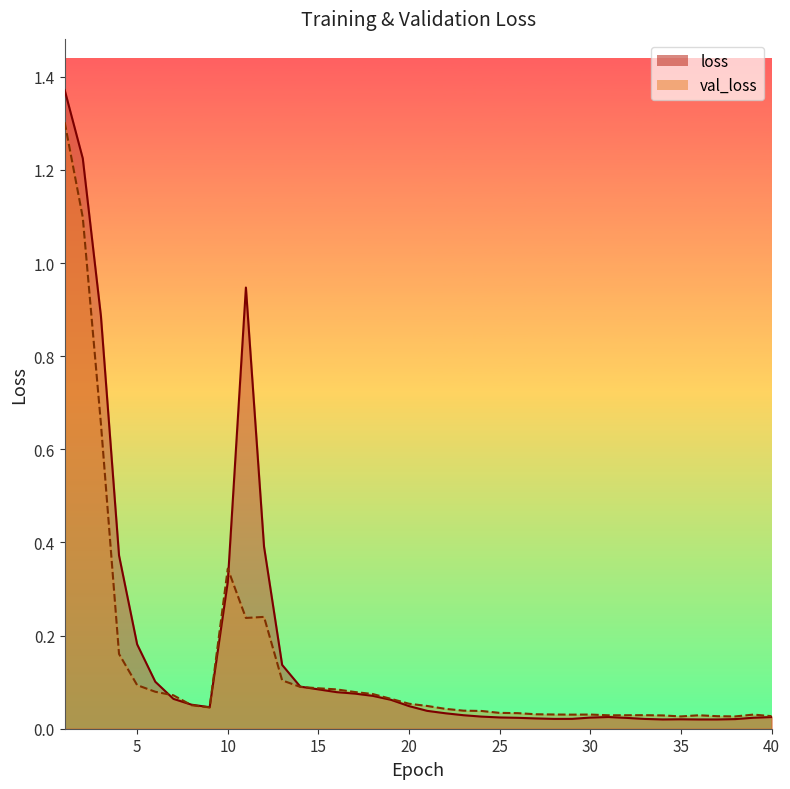

How many lines are shown in the chart?

2